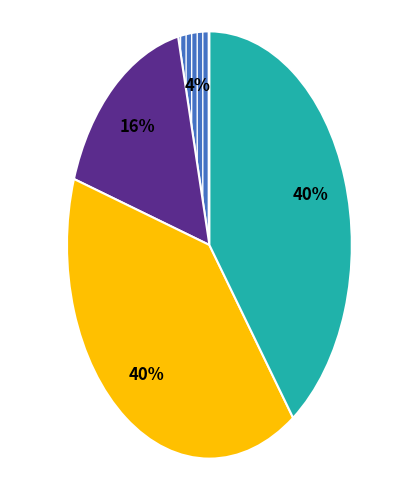

To the nearest percent, what is the average slice percentage?

25%